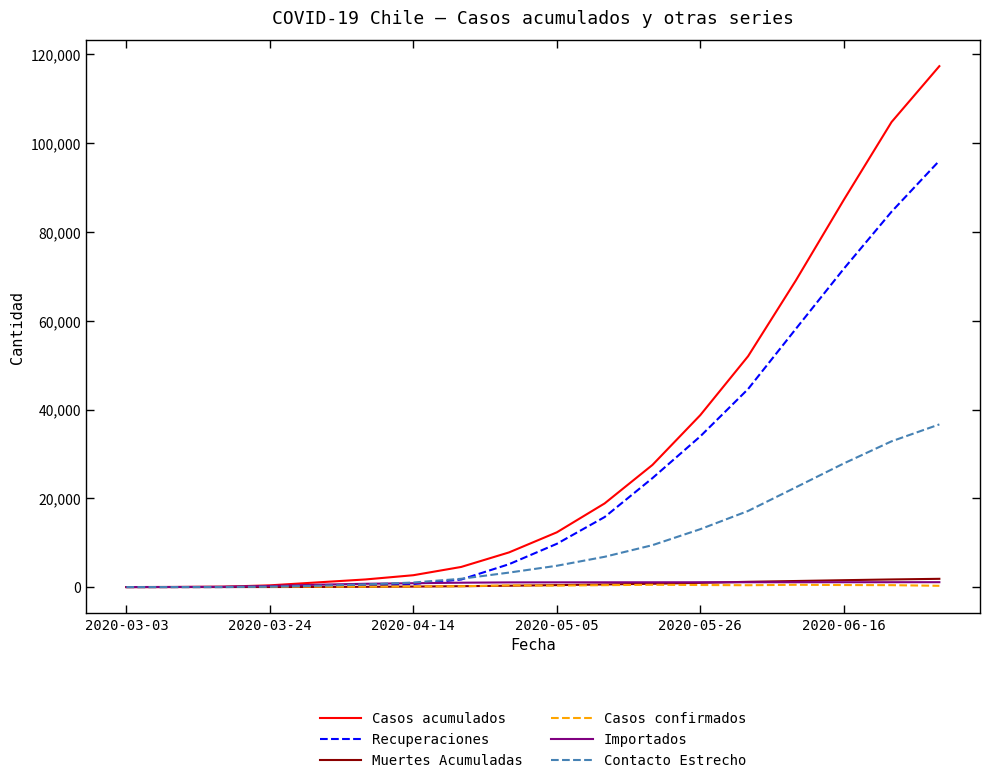

What is the greatest value displayed?

117366